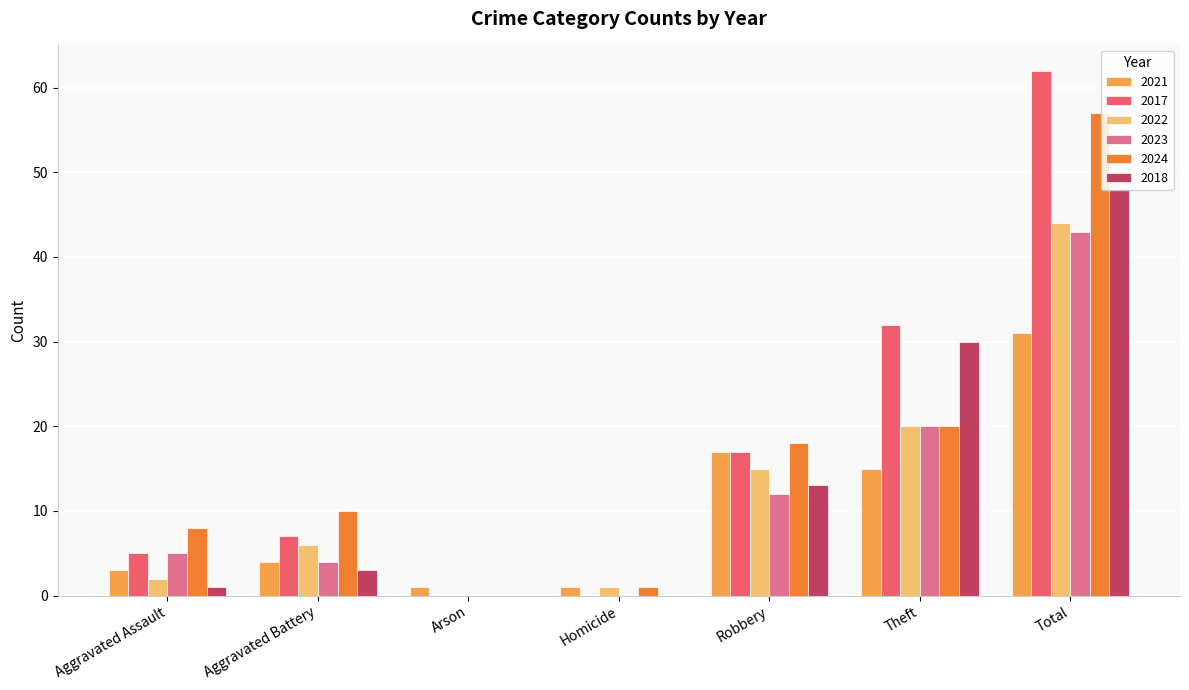

How many groups of bars are there?

7